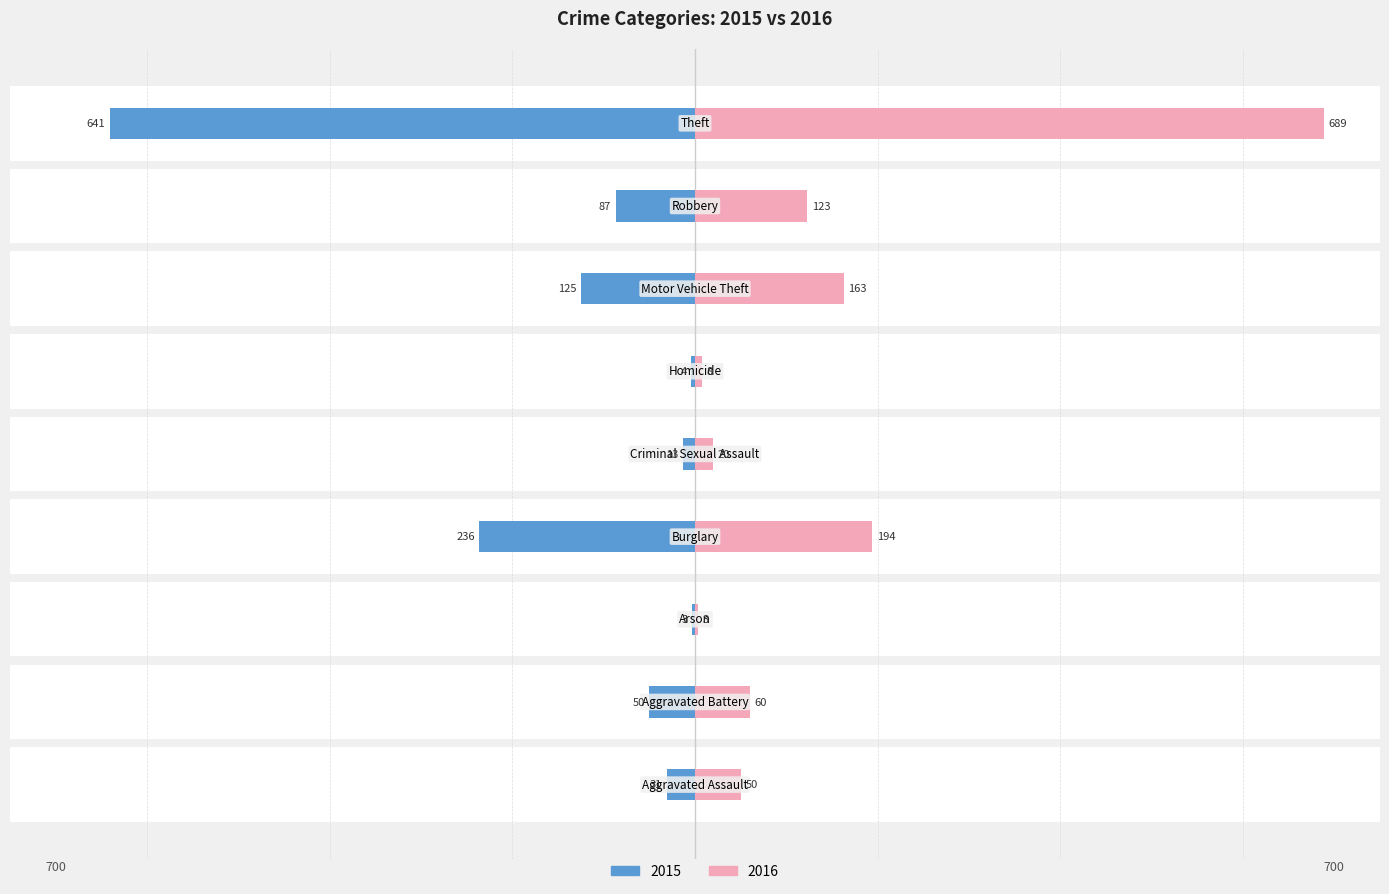

The 2015 series shows -50 at Aggravated Battery. True or false?

True